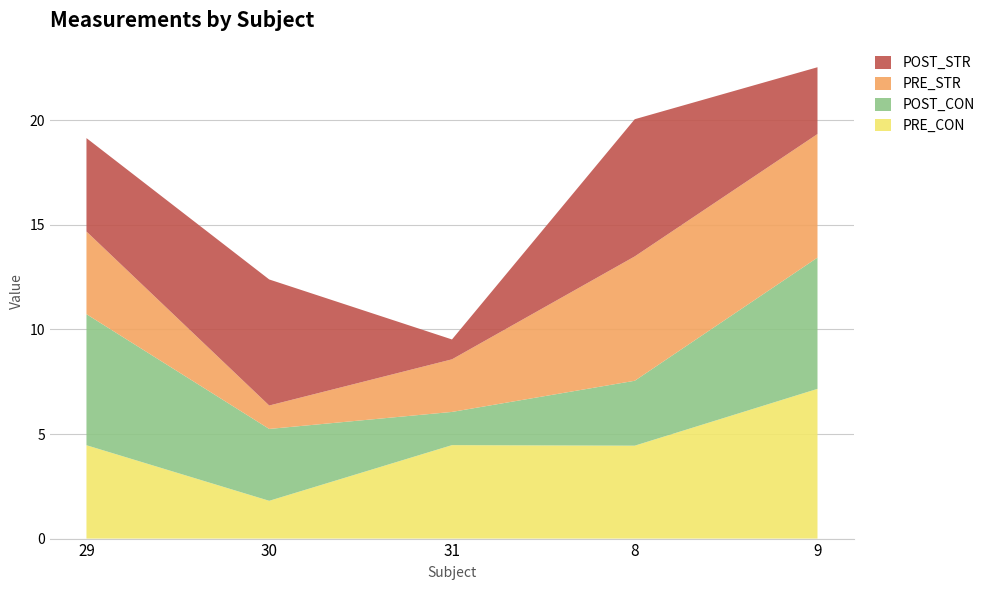

Reading left to right, list all the values displayed in this chart.

PRE_CON: 4.5	1.8	4.5	4.4	7.2
POST_CON: 6.3	3.4	1.6	3.1	6.3
PRE_STR: 4.0	1.1	2.5	5.9	5.9
POST_STR: 4.5	6.0	0.9	6.6	3.2